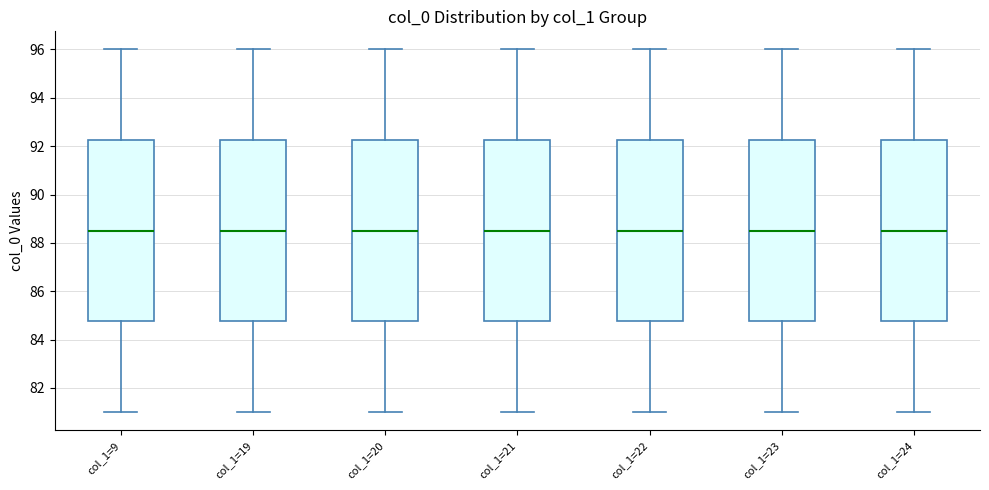

Where does the lower whisker of the box for col_1=23 end on the y-axis? The values are not printed on the chart, so give them approximately, as read against the axis.

81.0